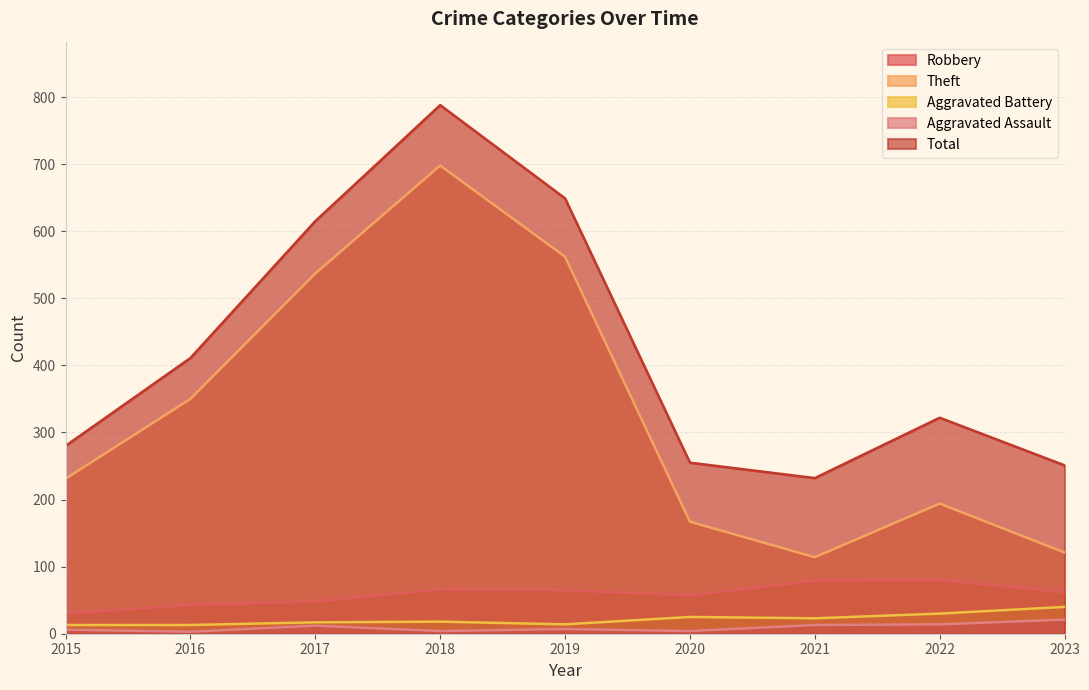

What is the spread (max minus min) of values at 2021?

219